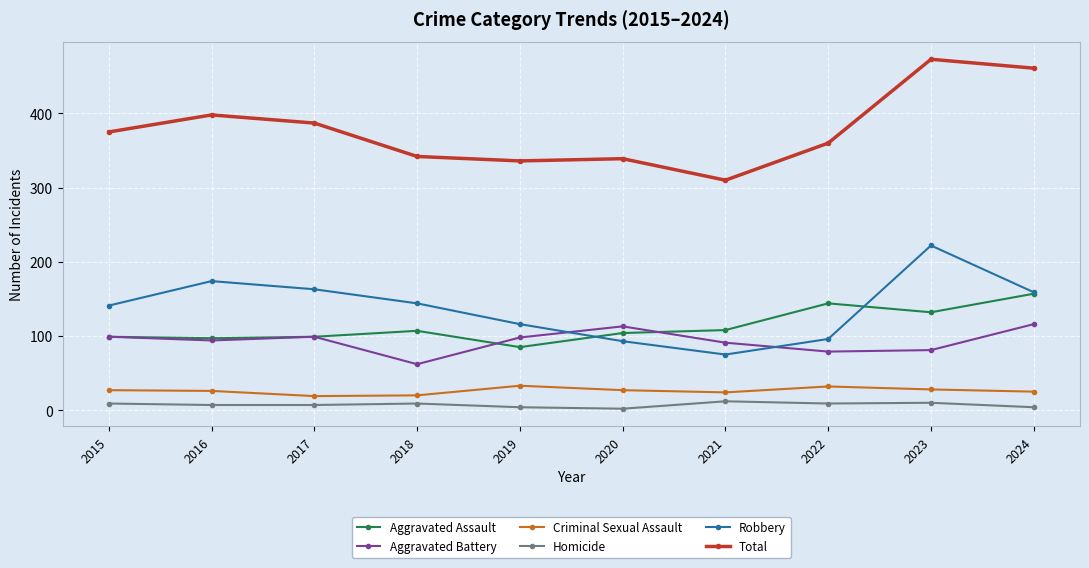

Which series has the widest spread of values?

Total